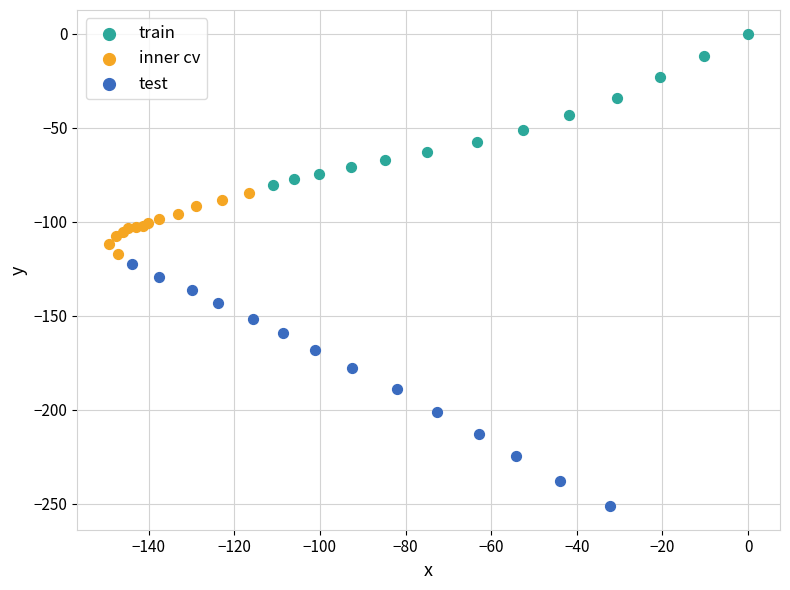

Which series contains the highest Y value?

train